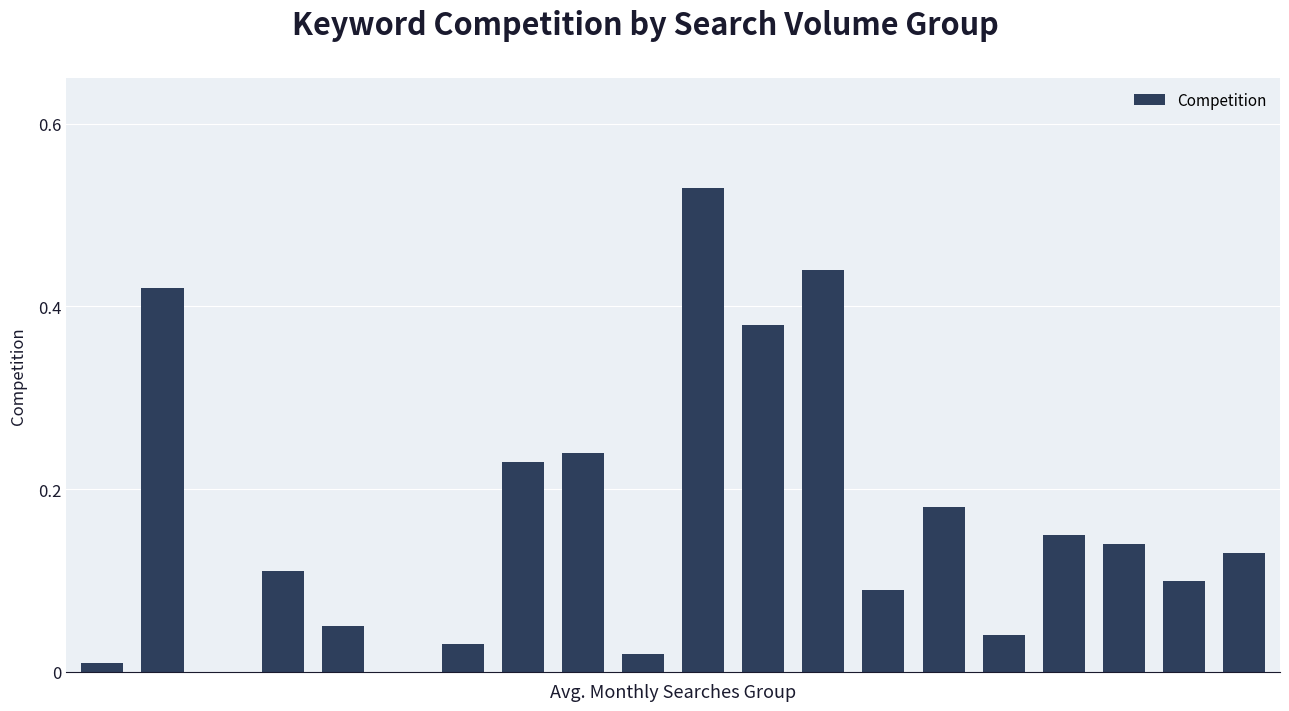

Are the bars horizontal?

No